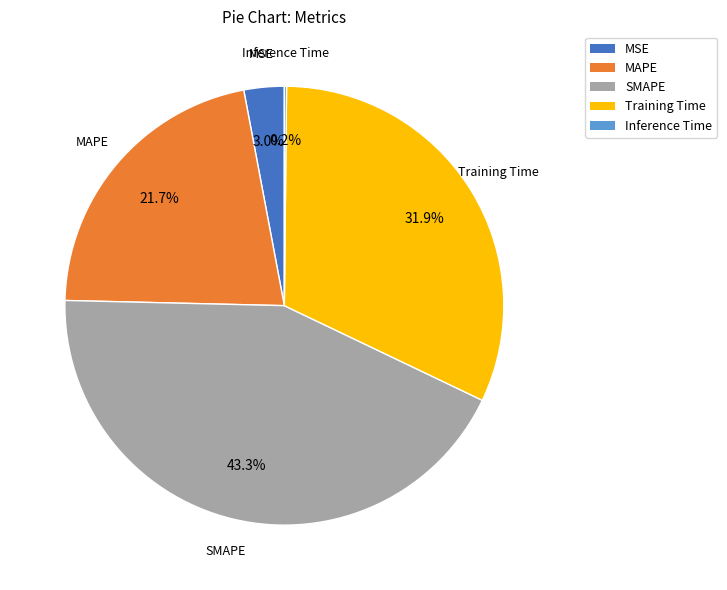

Which slice is the largest?

SMAPE